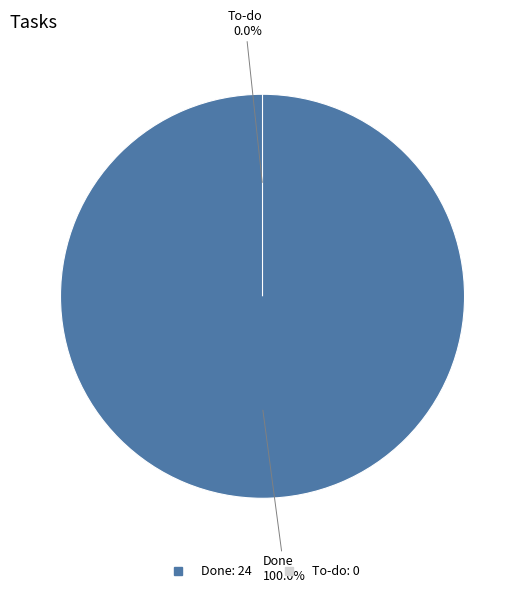

To the nearest percent, what is the difference between the largest and smallest slice percentages?

100%